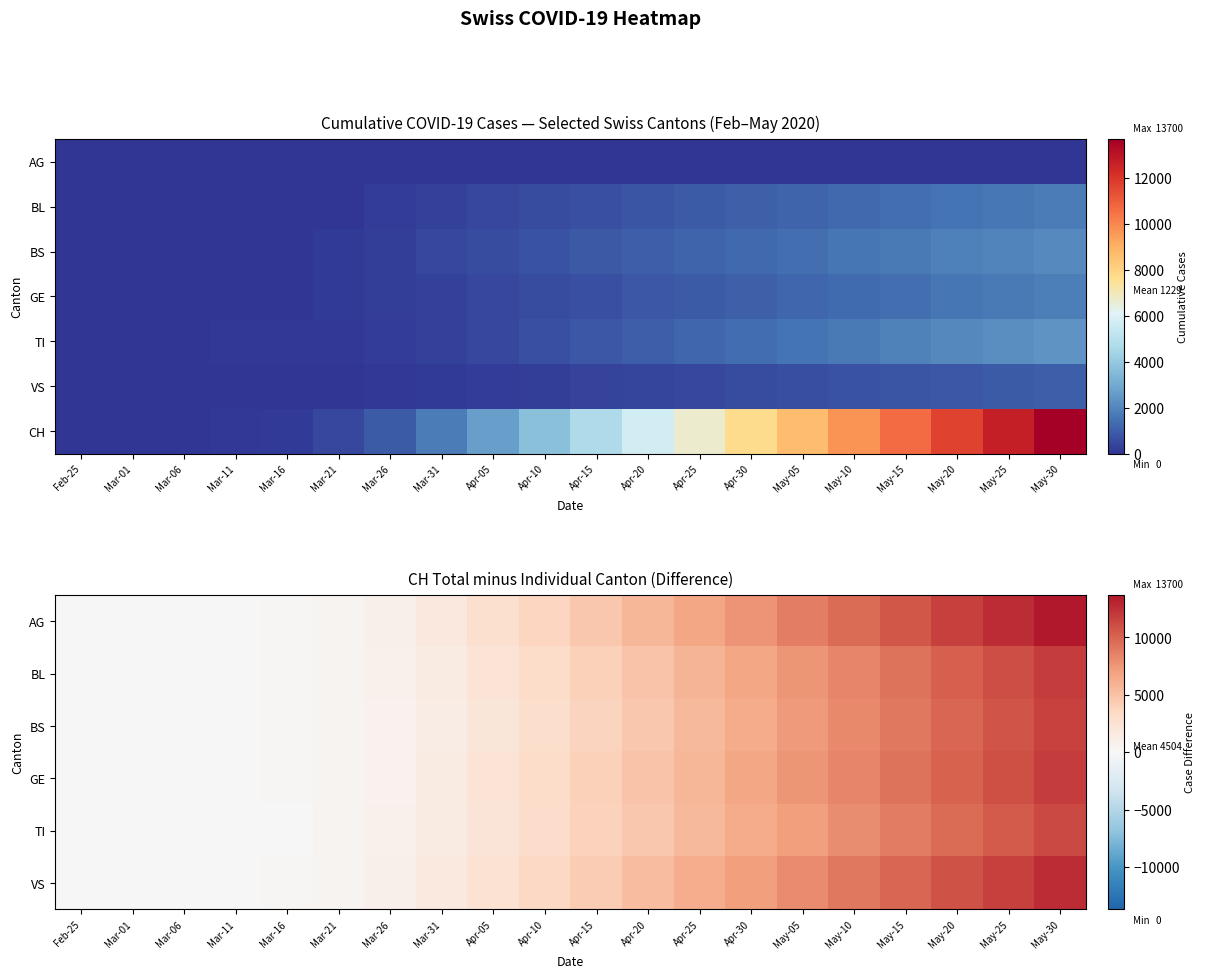

Read the GE value at May-15, to the nearest 50.

9250